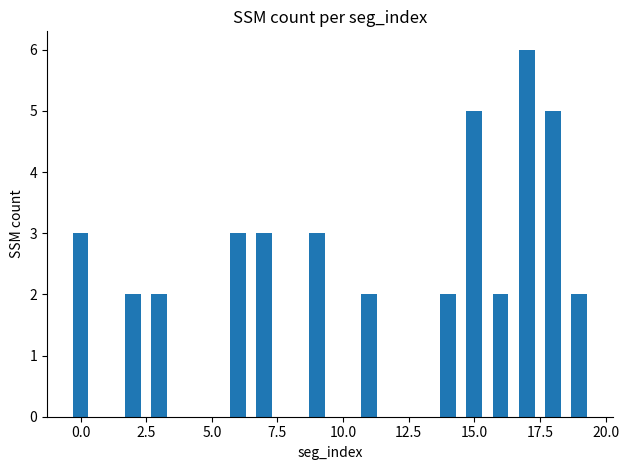

What is the greatest value displayed?

6